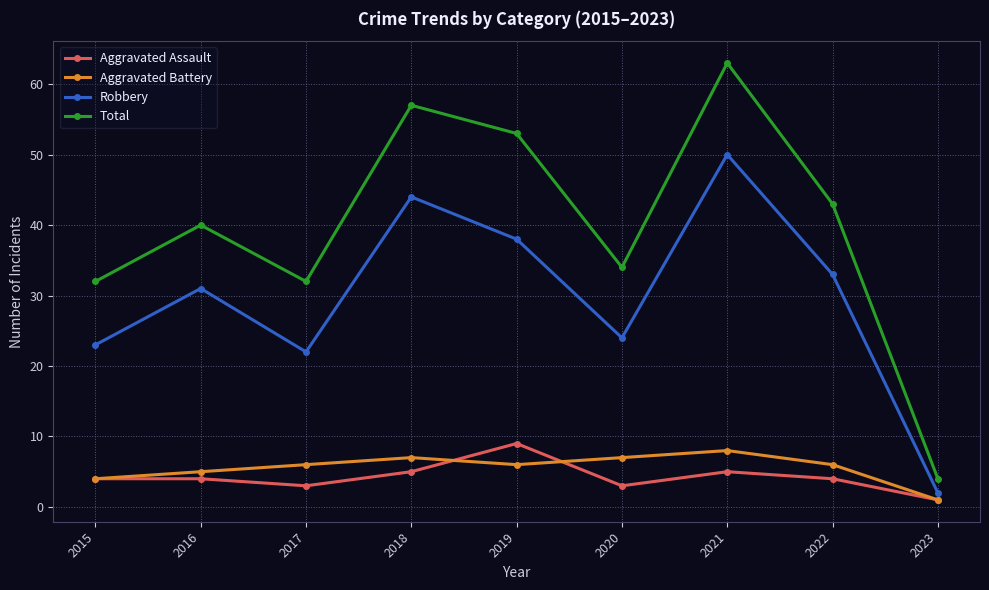

Reading right to left, list all the values displayed in this chart.

Aggravated Assault: 2023=1	2022=4	2021=5	2020=3	2019=9	2018=5	2017=3	2016=4	2015=4
Aggravated Battery: 2023=1	2022=6	2021=8	2020=7	2019=6	2018=7	2017=6	2016=5	2015=4
Robbery: 2023=2	2022=33	2021=50	2020=24	2019=38	2018=44	2017=22	2016=31	2015=23
Total: 2023=4	2022=43	2021=63	2020=34	2019=53	2018=57	2017=32	2016=40	2015=32